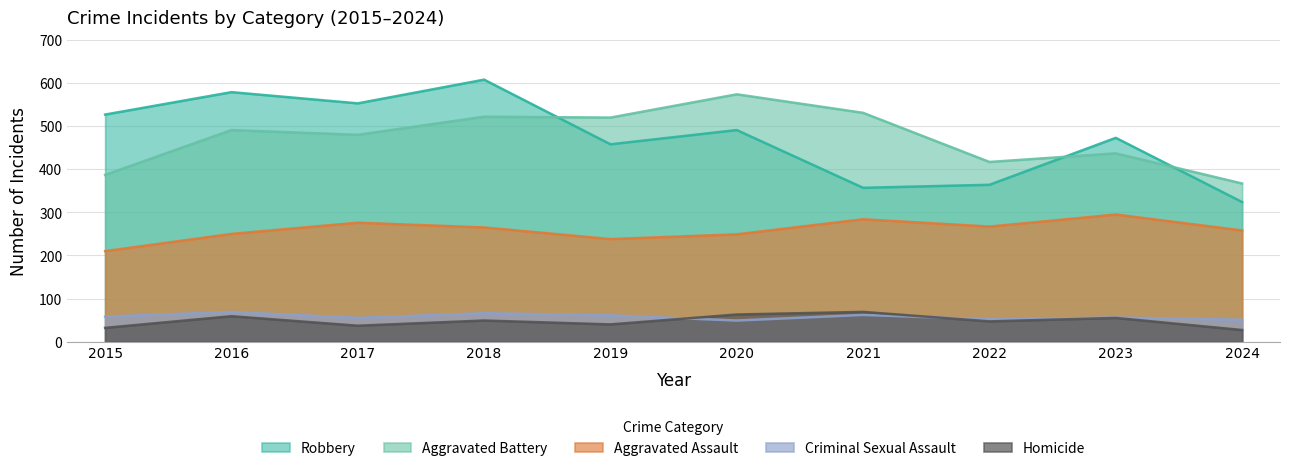

Which series ends up on top after the final intersection of Robbery and Aggravated Battery?

Aggravated Battery